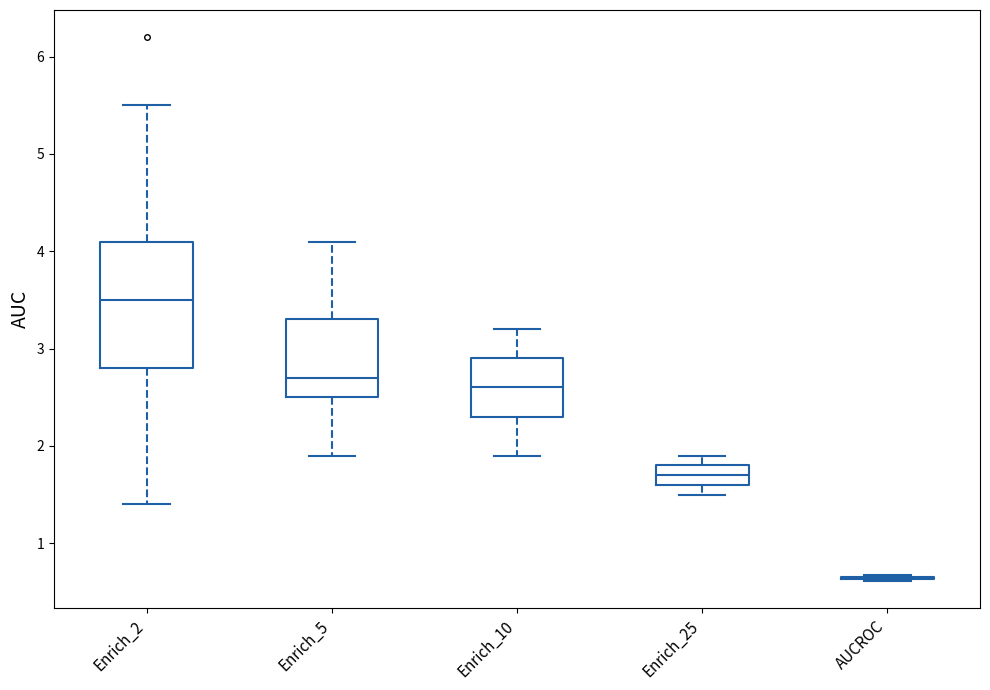

Which box is the tallest, from its lower edge to its upper edge?

Enrich_2